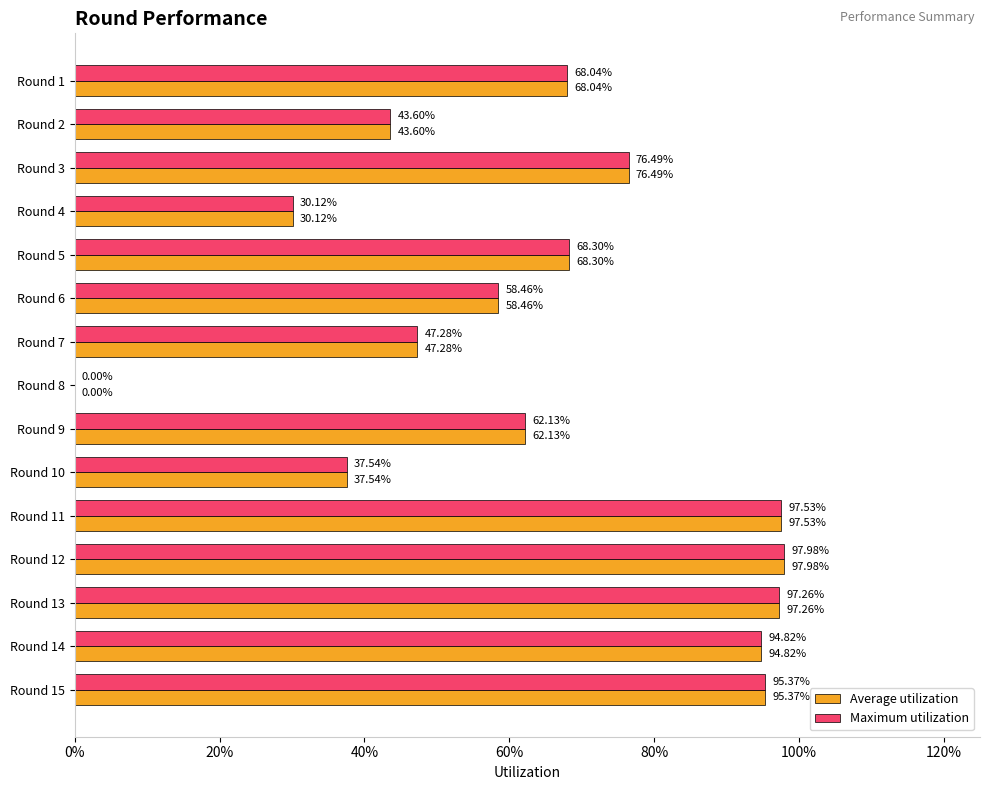

What are all the series names shown in the legend?

Average utilization, Maximum utilization